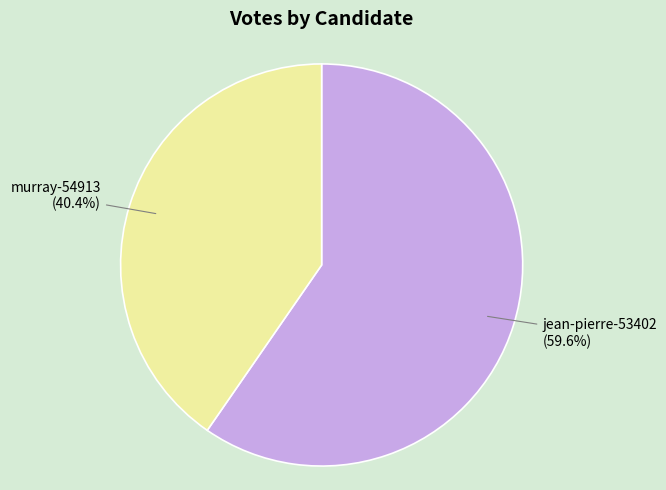

Rank the categories by value from highest to lowest.

jean-pierre-53402, murray-54913